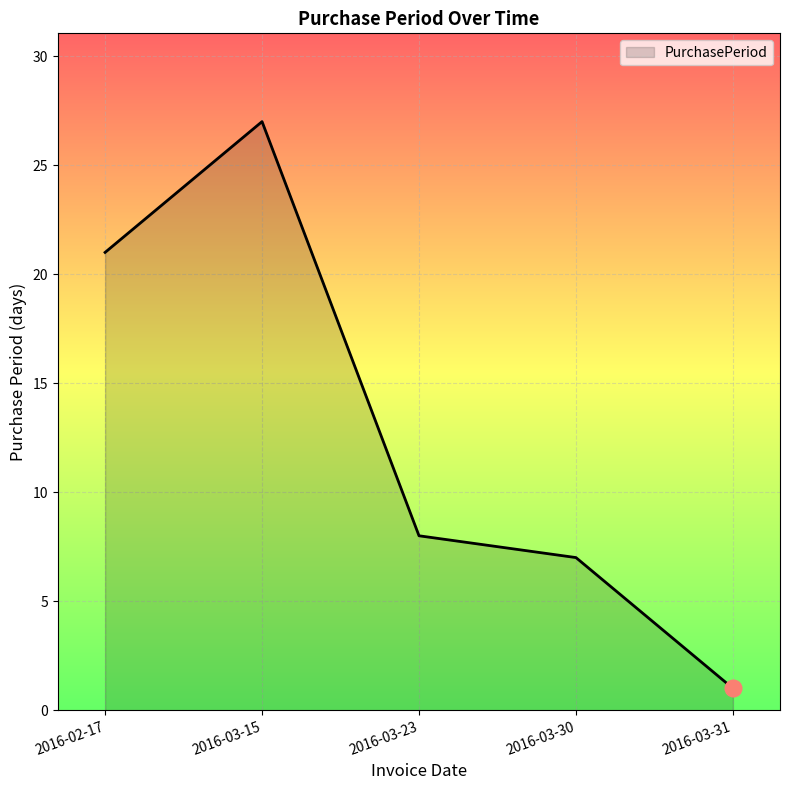

What position from the left is 2016-02-17?

1